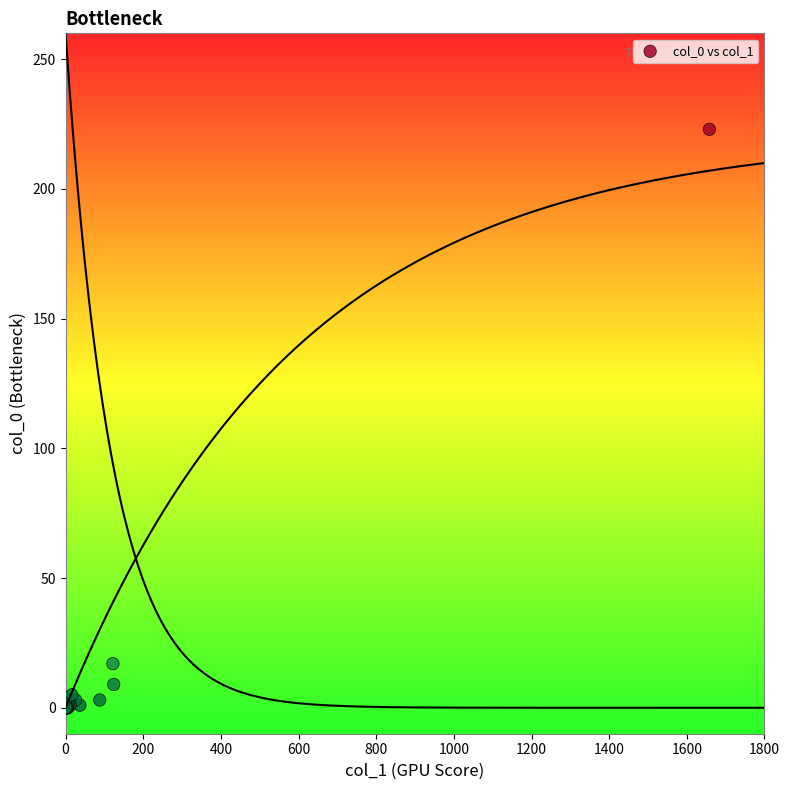

What Y value in the scatter plot is closest to 111?

17